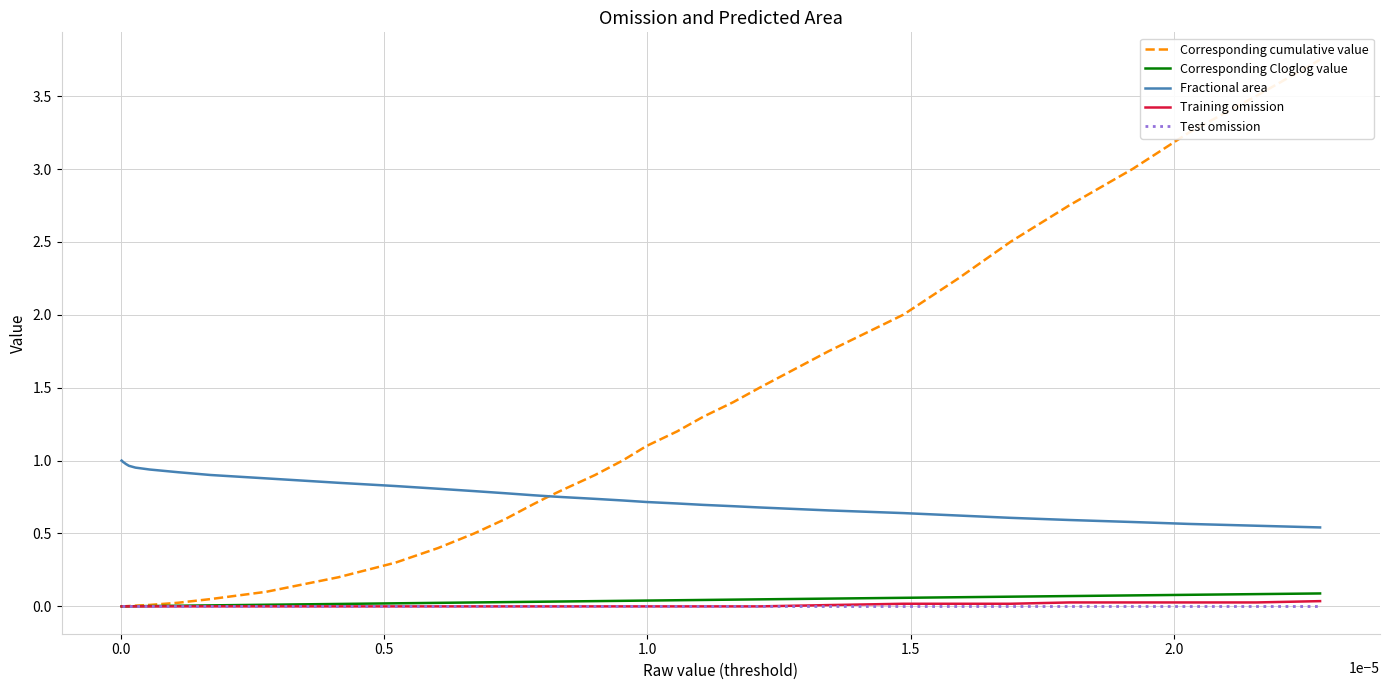

True or false: Fractional area and Test omission intersect in this chart.

False